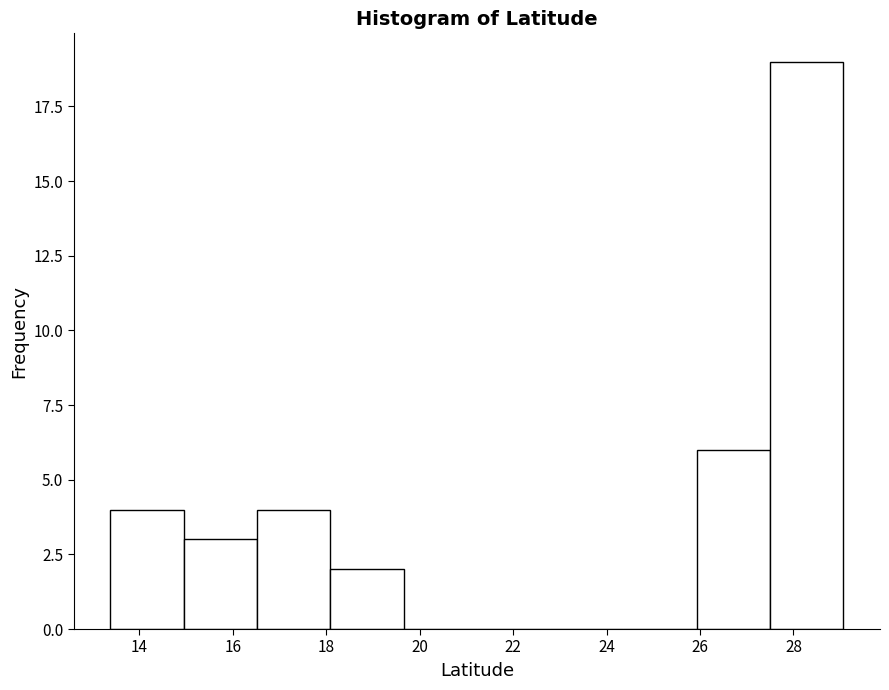

How tall is the bar that spans 27.4 to 29.0 on the x-axis? Neither the bar edges nor the heights are printed on the chart, so give them approximately, as read against the axes.

19